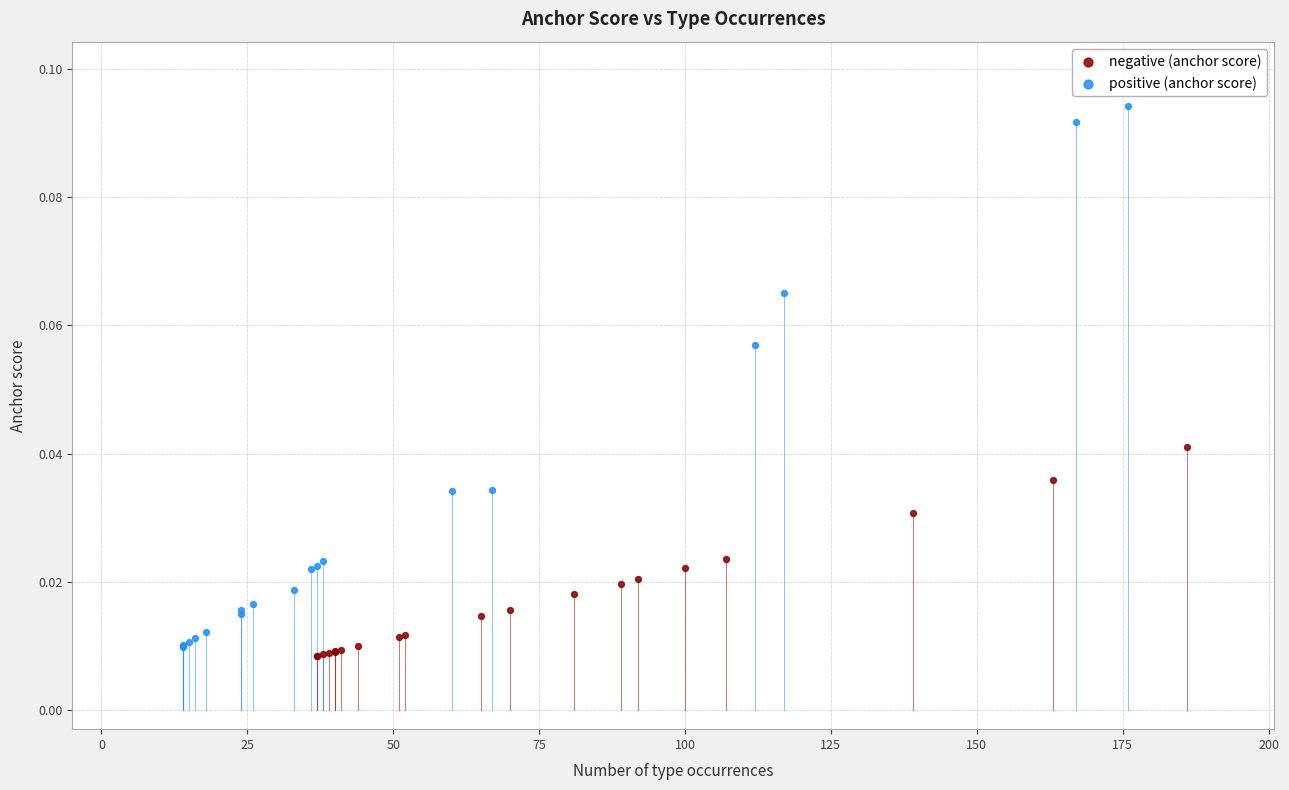

Which series contains the highest Y value?

positive (anchor score)